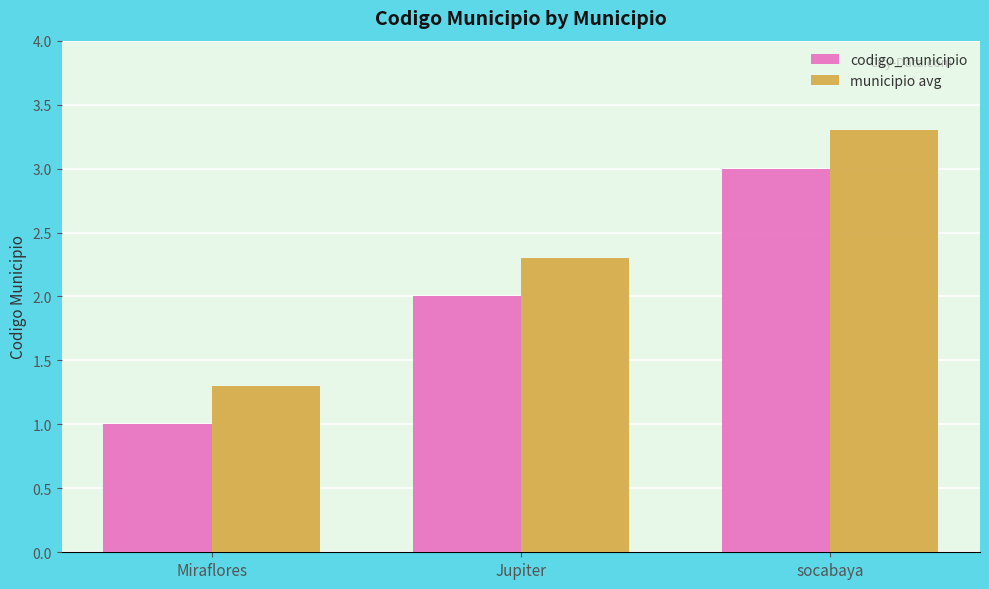

How many bars are there in each group?

2